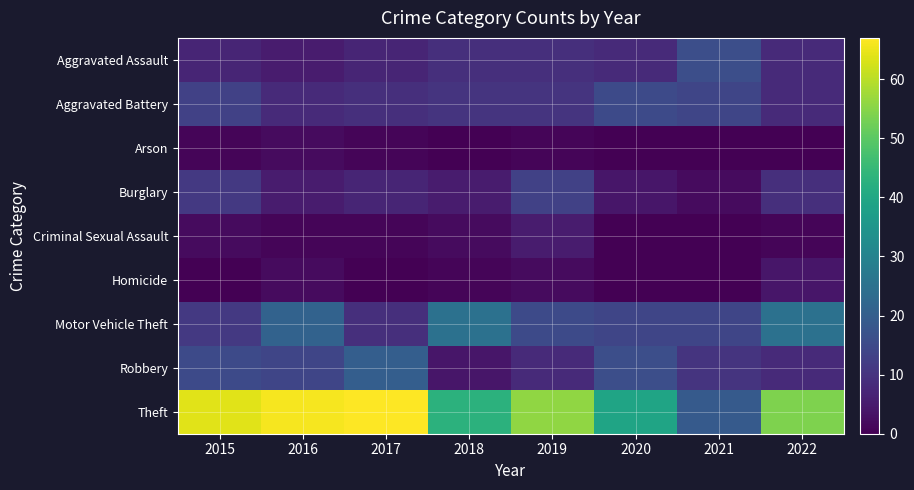

Reading left to right, extract all data points from this chart.

Aggravated Assault: 2015=7	2016=5	2017=7	2018=9	2019=9	2020=8	2021=16	2022=8
Aggravated Battery: 2015=13	2016=8	2017=9	2018=10	2019=10	2020=15	2021=14	2022=8
Arson: 2015=1	2016=2	2017=1	2018=0	2019=1	2020=0	2021=0	2022=0
Burglary: 2015=11	2016=5	2017=7	2018=5	2019=13	2020=4	2021=2	2022=9
Criminal Sexual Assault: 2015=2	2016=1	2017=1	2018=2	2019=5	2020=0	2021=0	2022=1
Homicide: 2015=0	2016=2	2017=0	2018=1	2019=2	2020=0	2021=0	2022=4
Motor Vehicle Theft: 2015=11	2016=21	2017=9	2018=25	2019=15	2020=14	2021=14	2022=25
Robbery: 2015=15	2016=14	2017=20	2018=4	2019=8	2020=16	2021=10	2022=8
Theft: 2015=64	2016=66	2017=67	2018=43	2019=56	2020=39	2021=19	2022=54